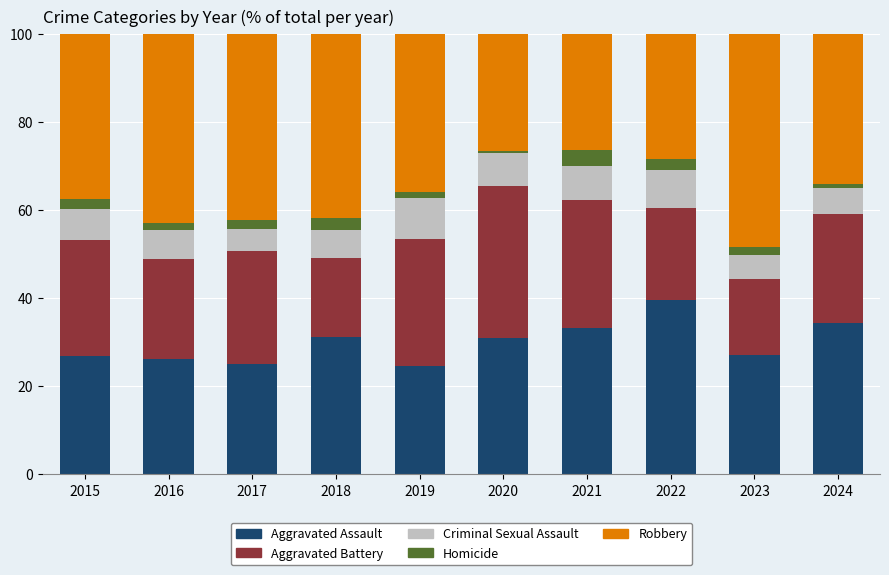

At which label does Aggravated Assault reach its peak?

2022